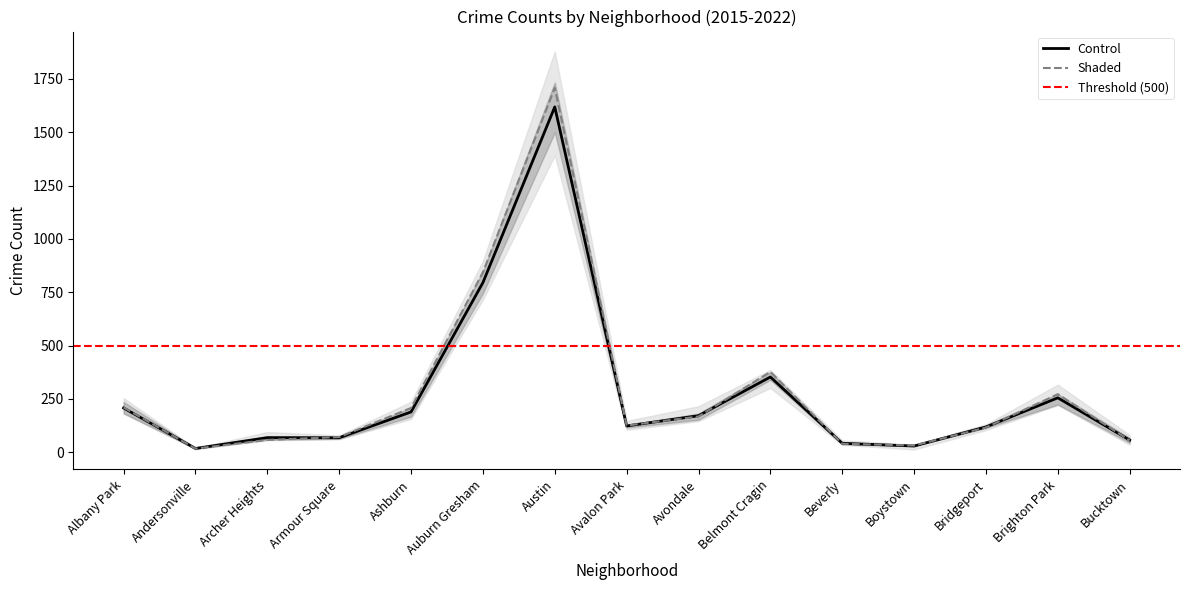

Does the chart display data point markers on the line(s)?

No